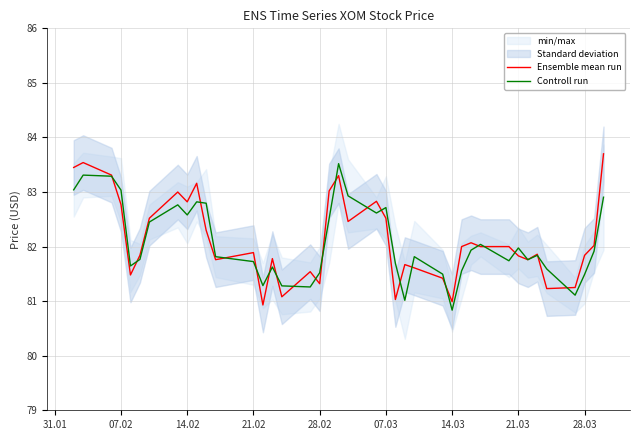

What is the maximum value for Controll run?

83.5